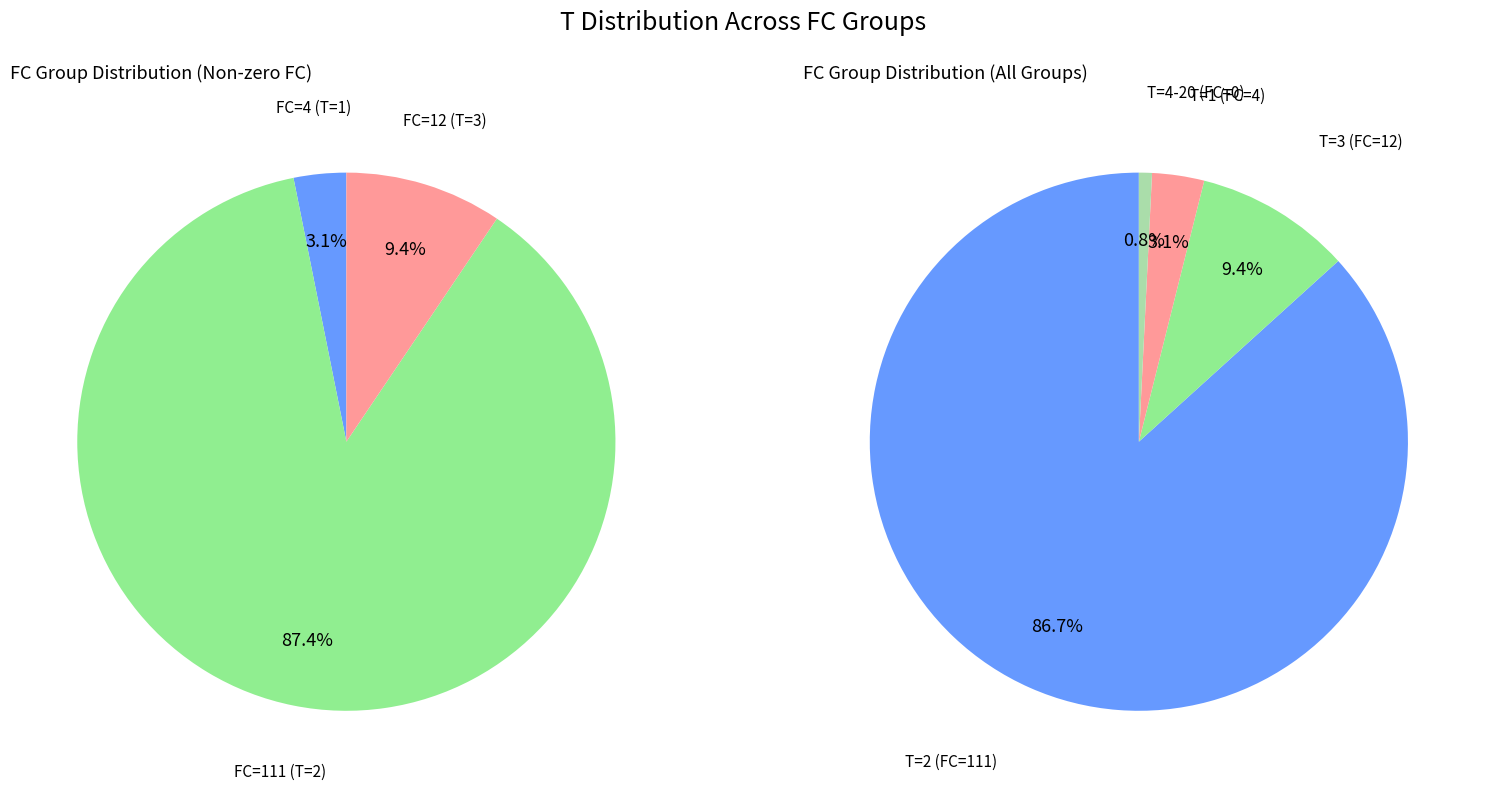

To the nearest percent, what is the difference between the largest and smallest slice percentages?

87%